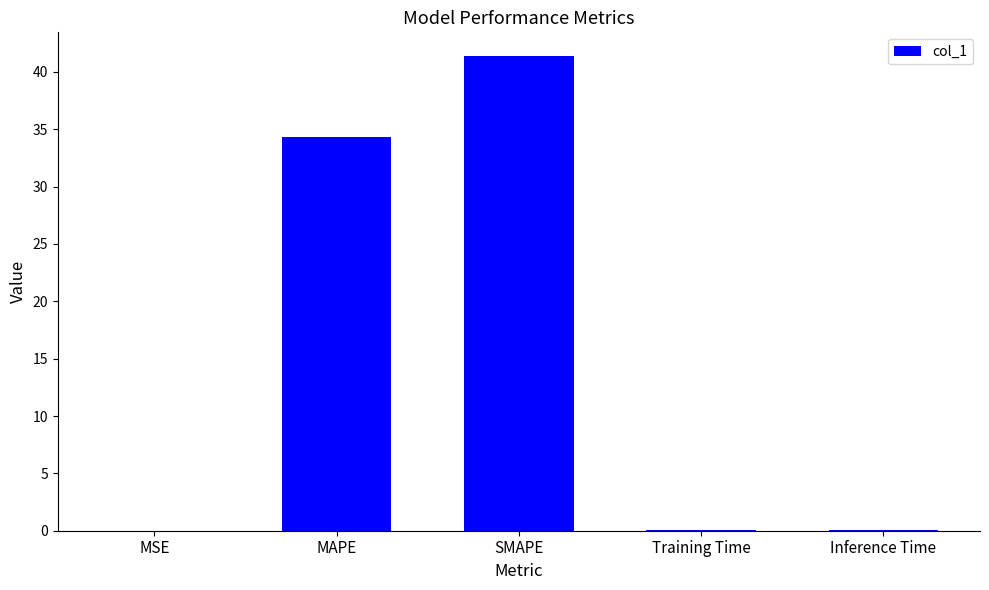

What is the change in value from MAPE to Training Time?

-34.2